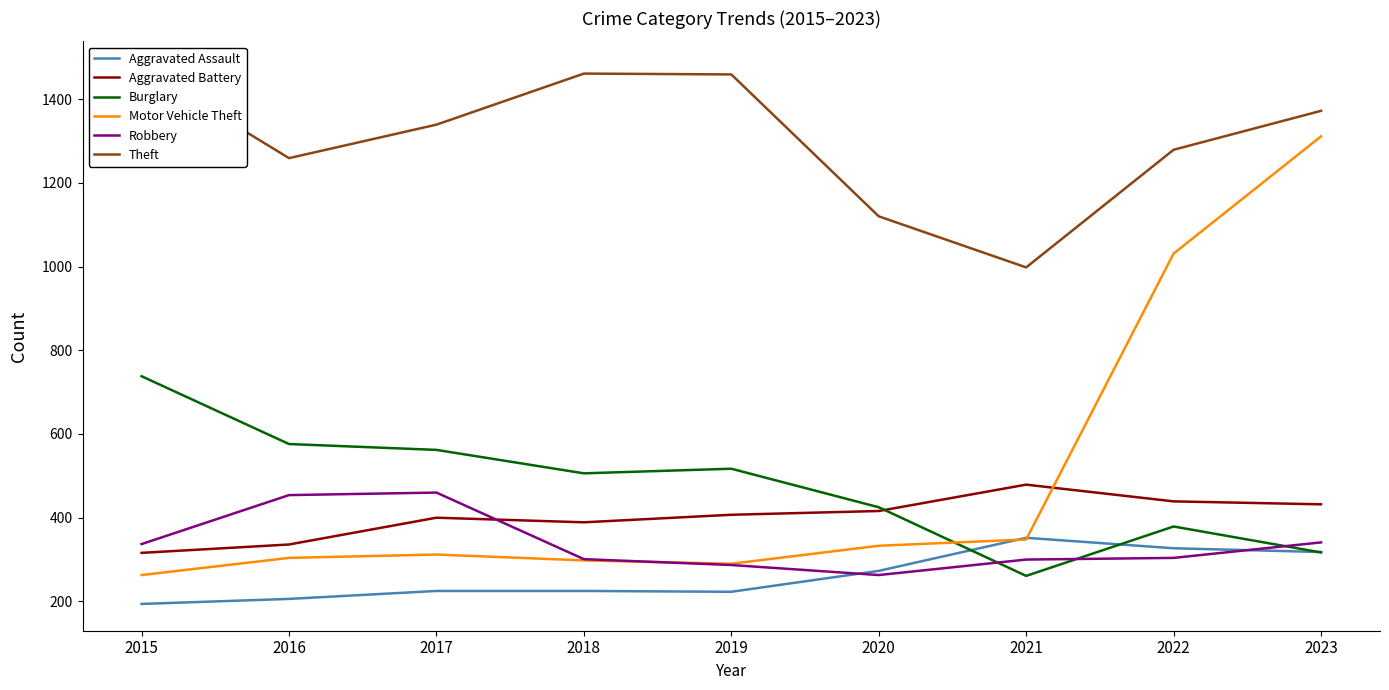

At how many categories does at least one series exceed 823?

9